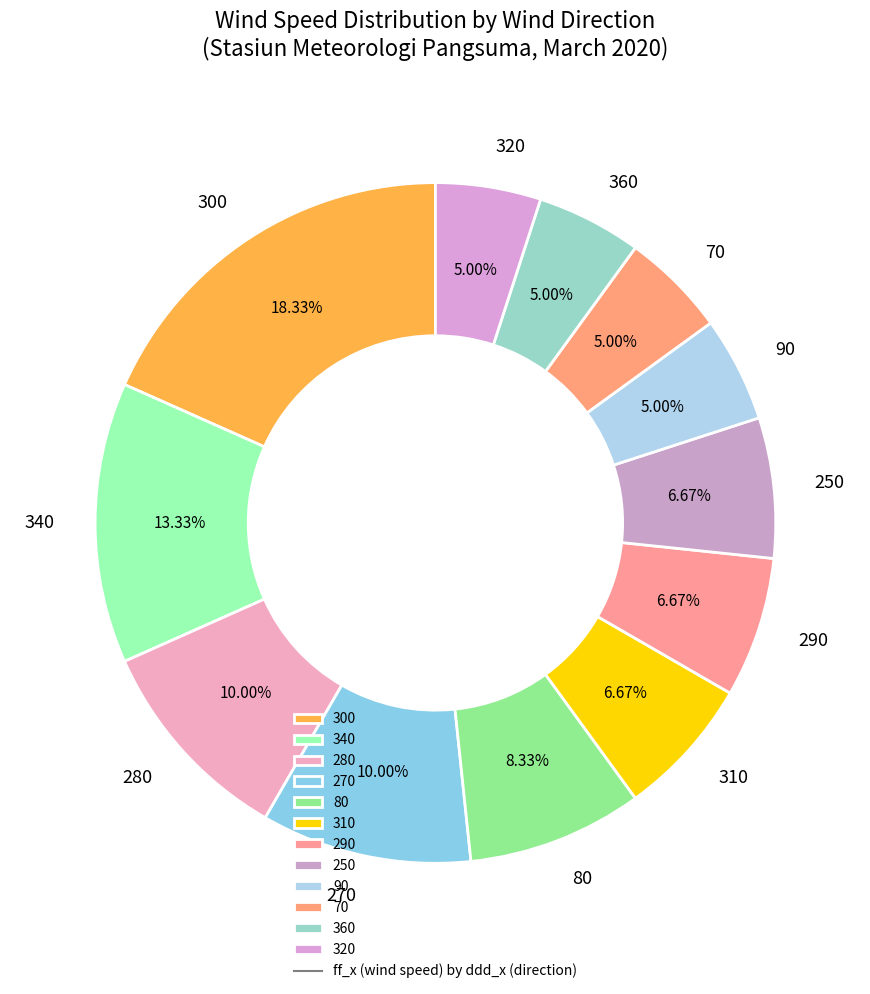

Does any single category account for the majority?

No